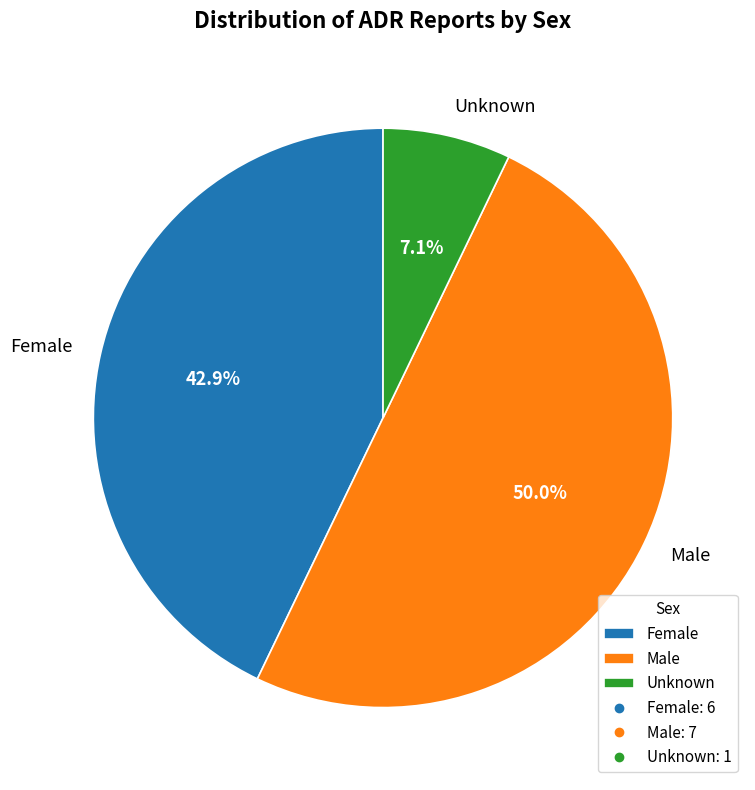

What is the largest slice in the pie chart?

Male